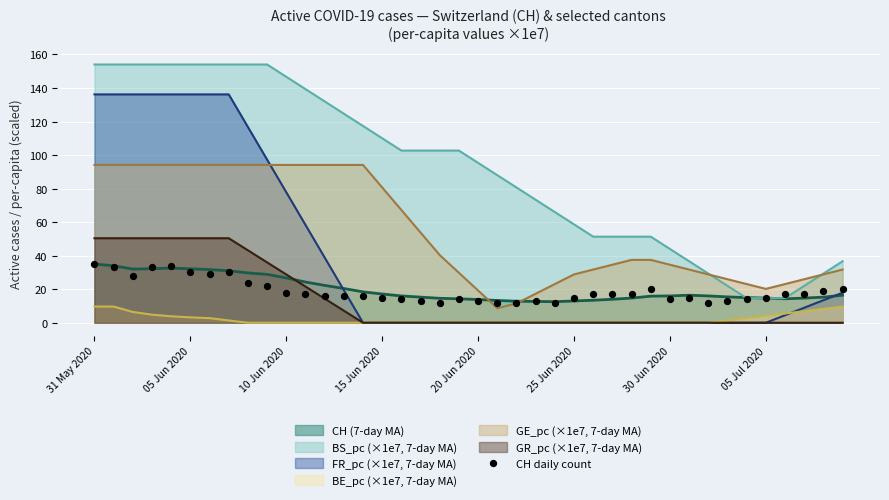

True or false: BE_pc (×1e7, 7-day MA) and BS_pc (×1e7, 7-day MA) cross at least once.

False